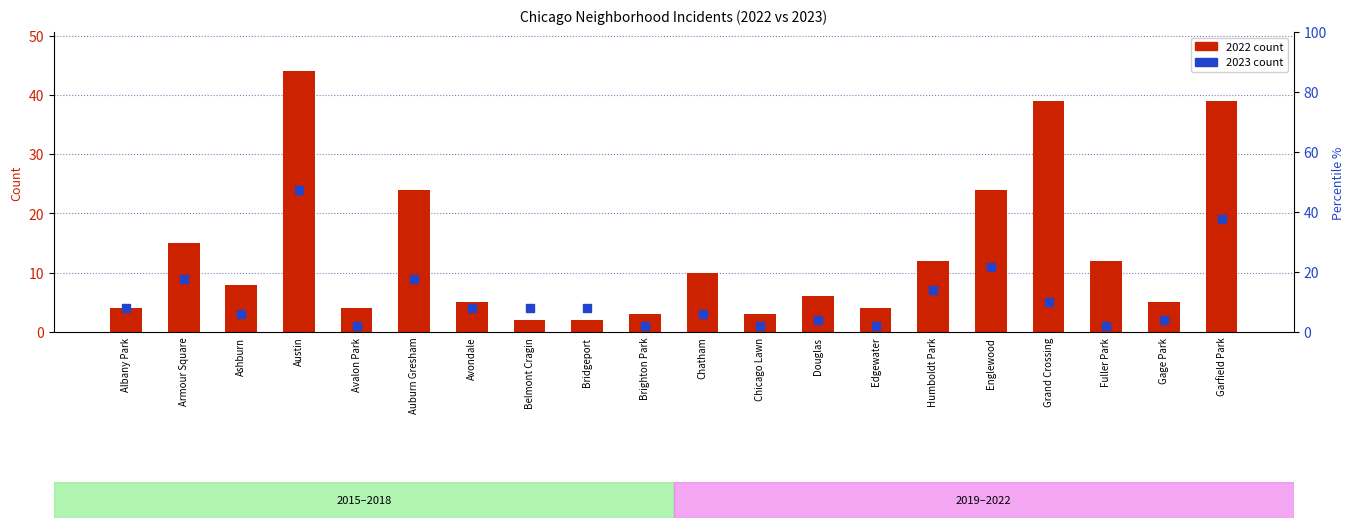

What is the difference between the maximum and minimum values?

42